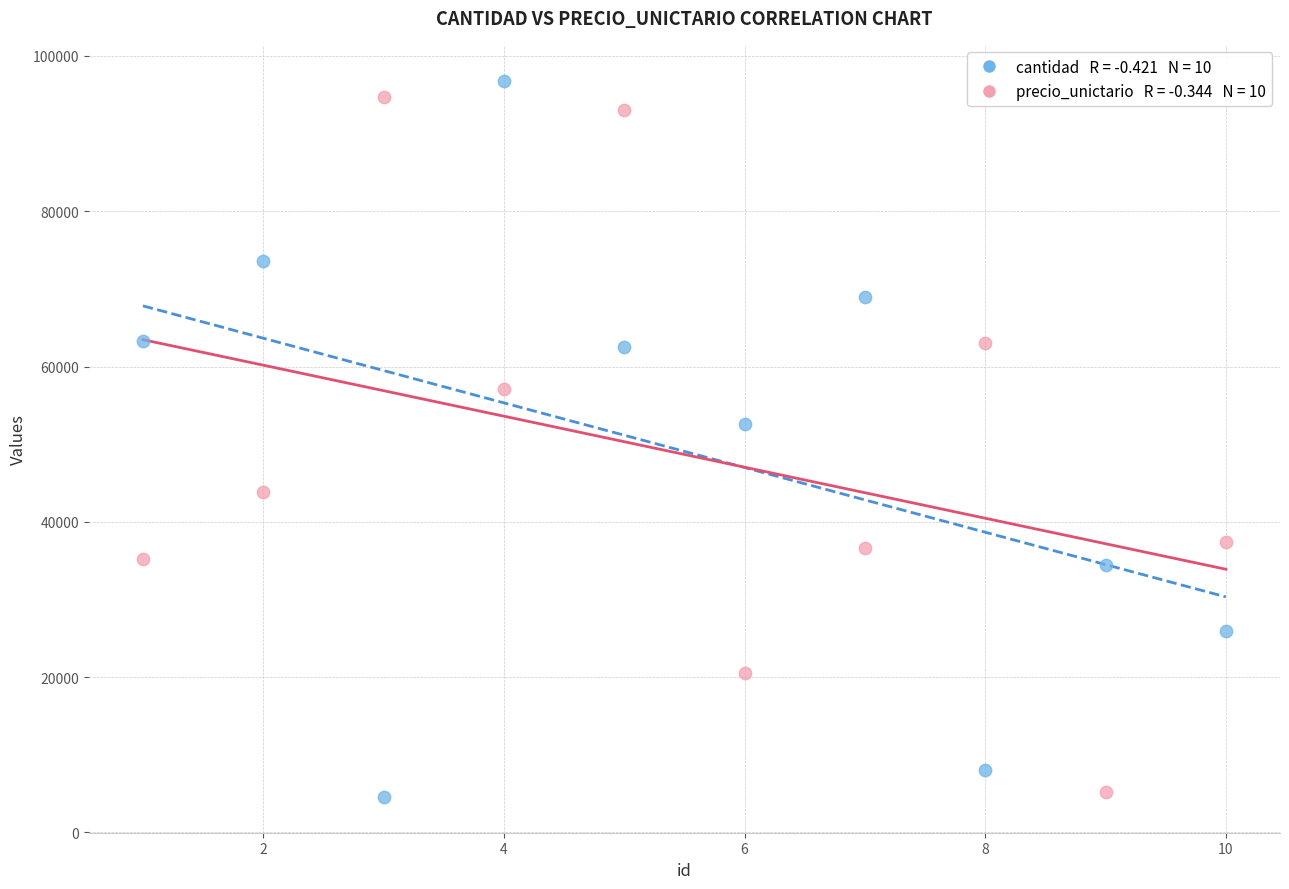

Across all data points, what is the range of Y values (max minus min)?

92255